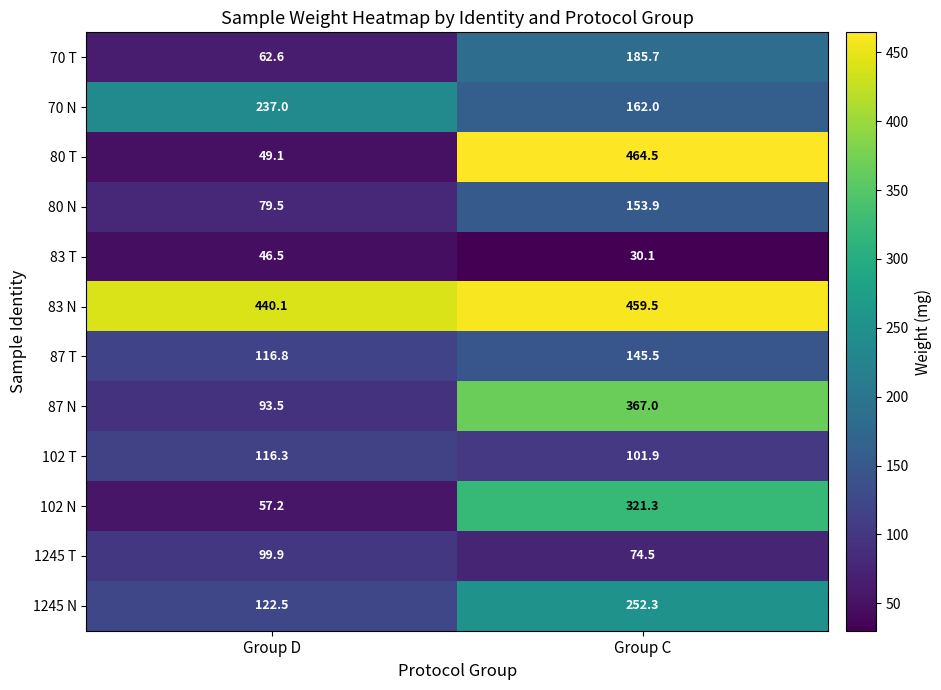

Which series has the largest range (max minus min)?

80 T